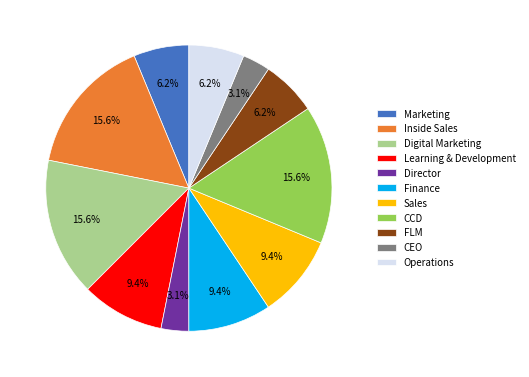

What percentage is NOT represented by Sales?

90.6%